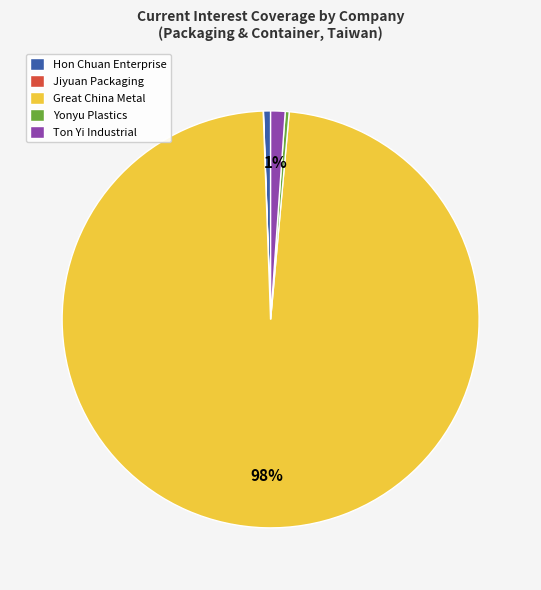

To the nearest percent, what portion does Hon Chuan Enterprise represent?

1%